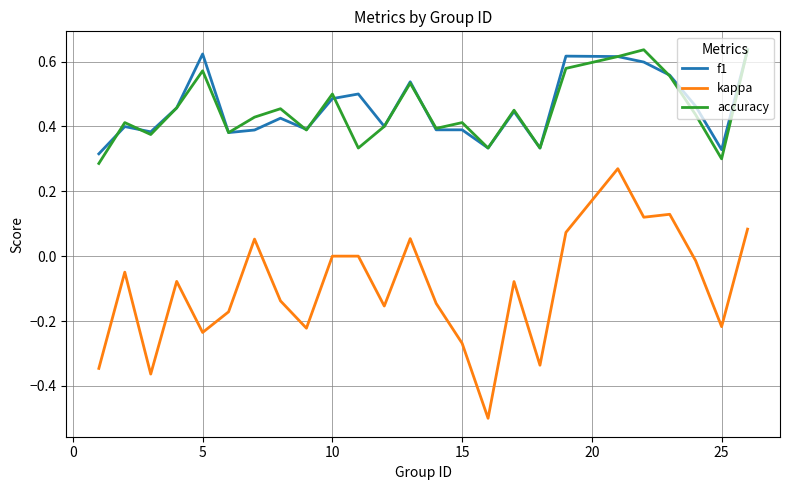

What is the smallest value displayed?

-0.5